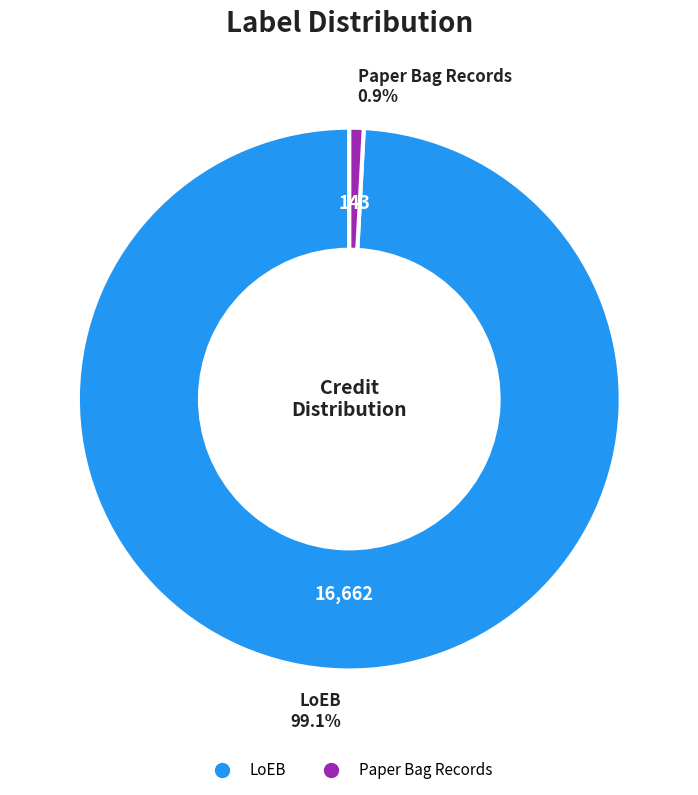

To the nearest percent, what portion does LoEB represent?

99%